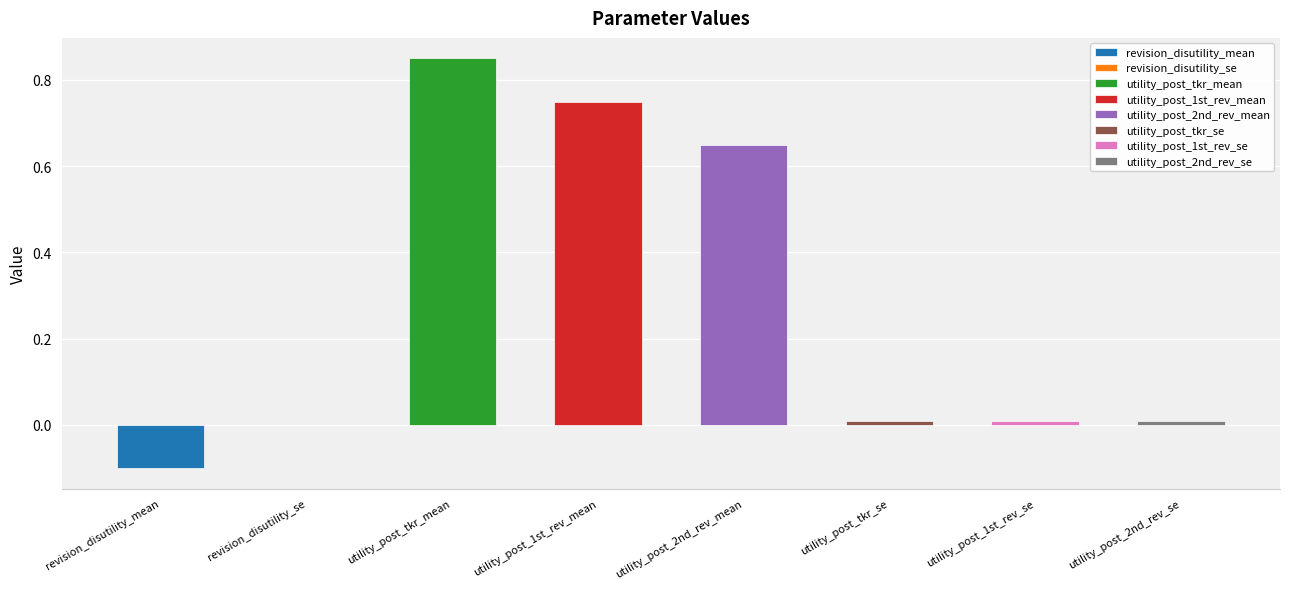

True or false: the data shows 0.0 at utility_post_2nd_rev_se.

True